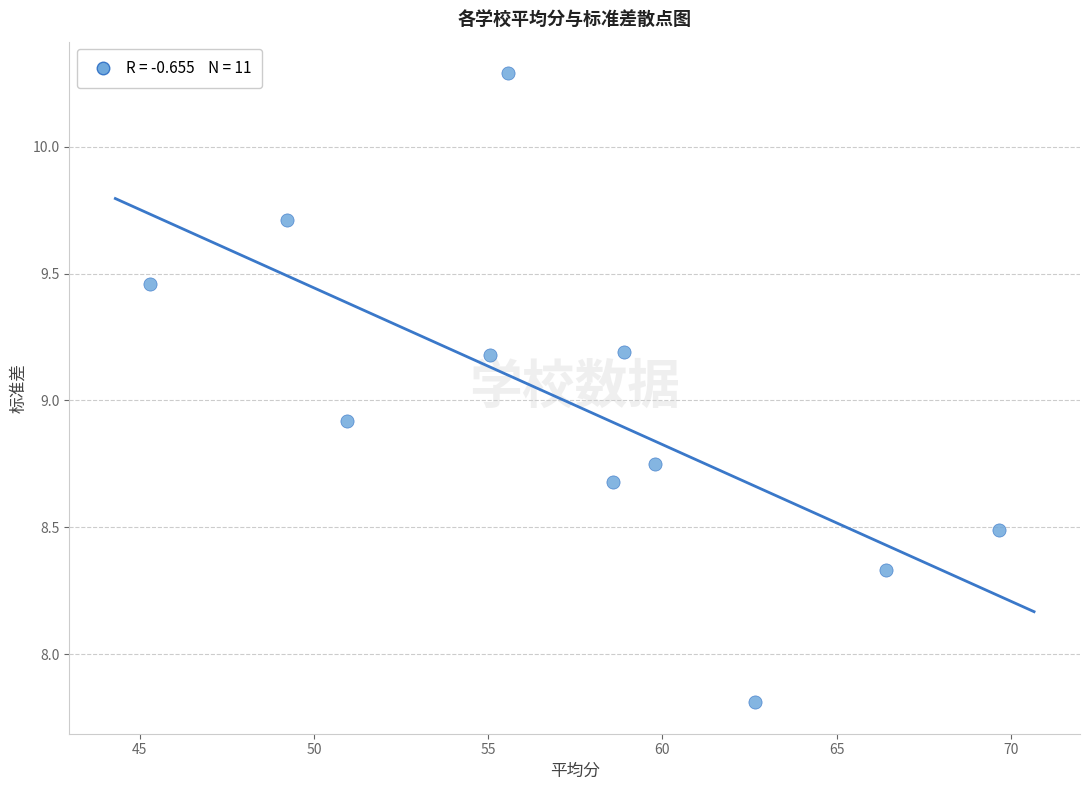

What Y value in the scatter plot is closest to 9?

8.9